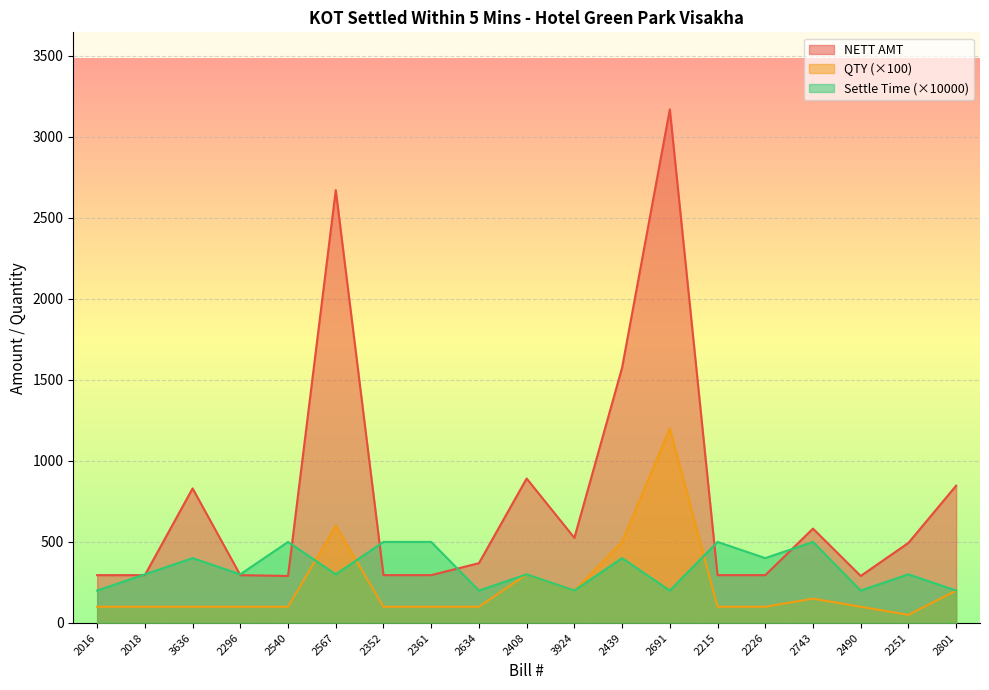

At which label is QTY closest to 625?

2567